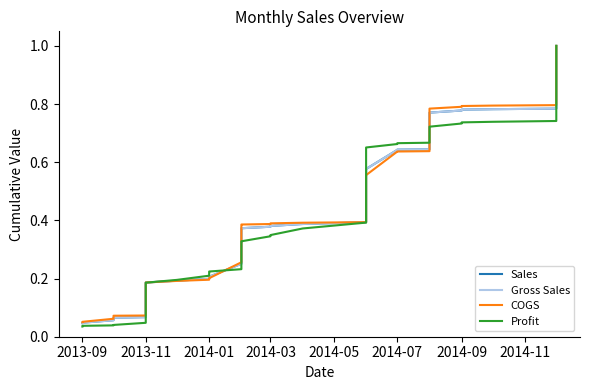

How many times do Gross Sales and Profit cross each other?

4